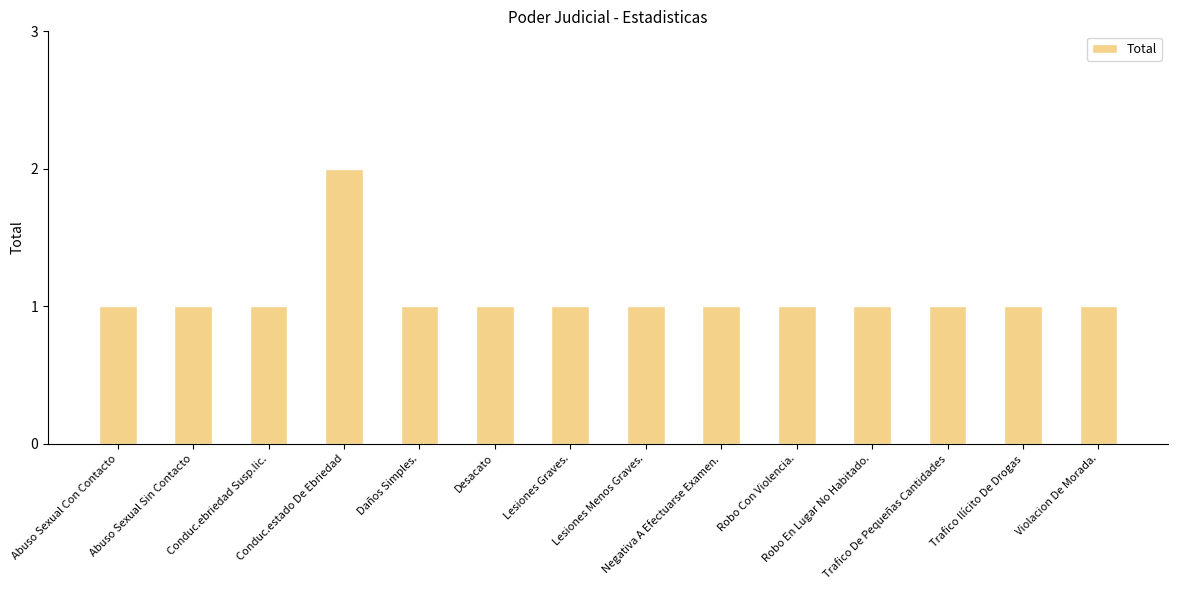

What is the value of the 14th bar from the left?

1